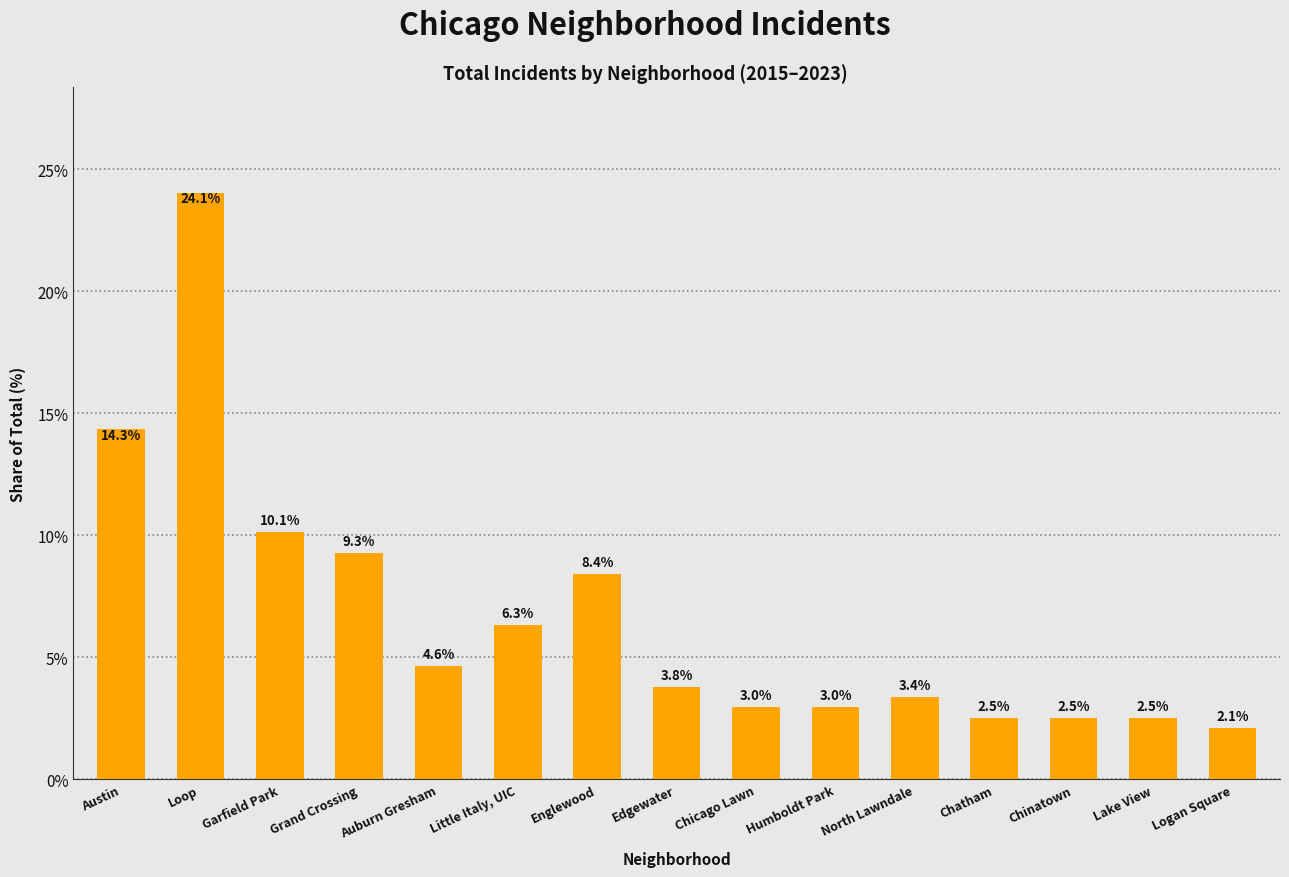

What position from the left is Chinatown?

13